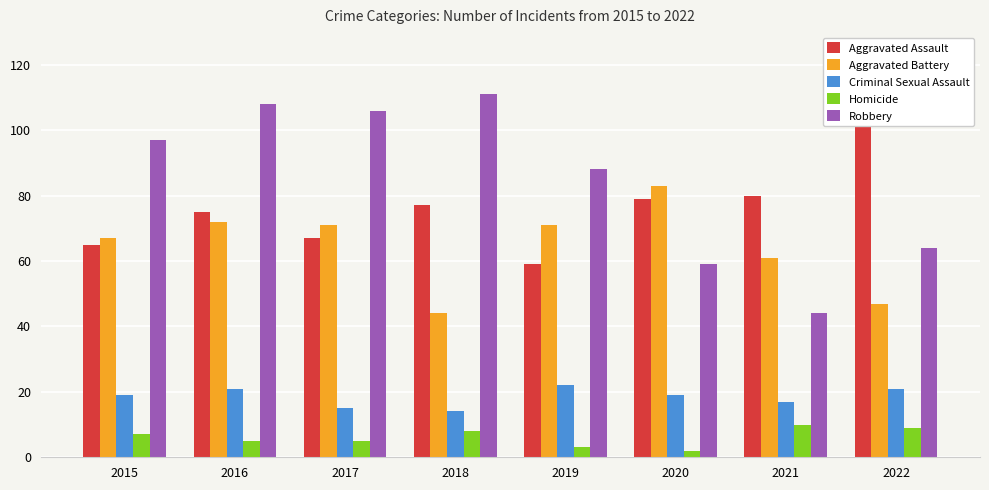

Between 2018 and 2017, which is larger?

2018